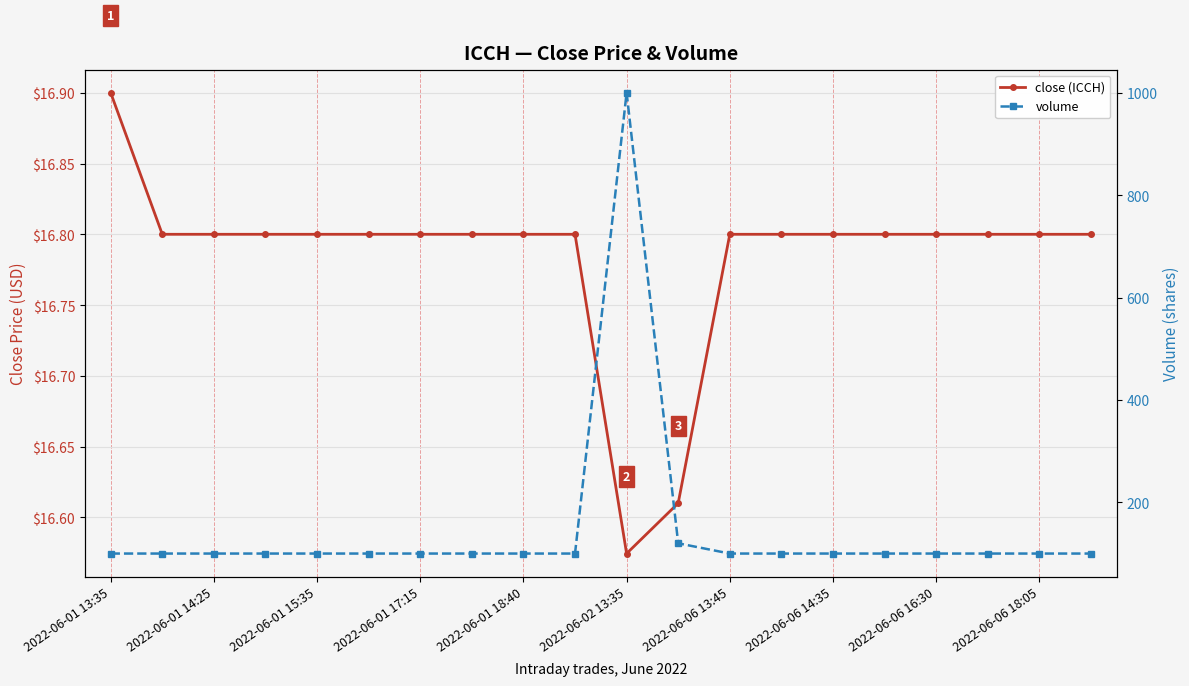

Which series has the widest spread of values?

volume